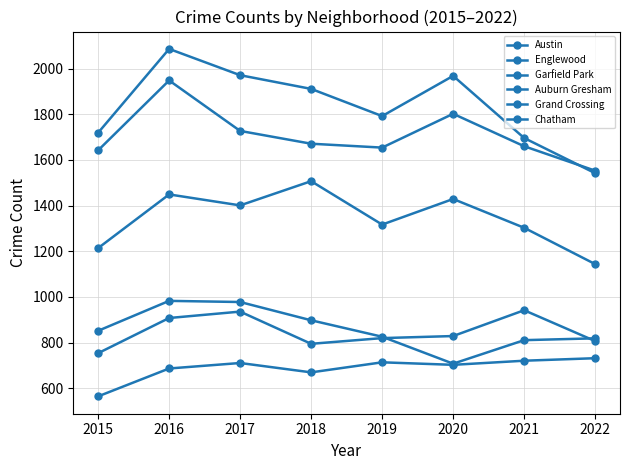

Which series changed the most between 2021 and 2022?

Garfield Park